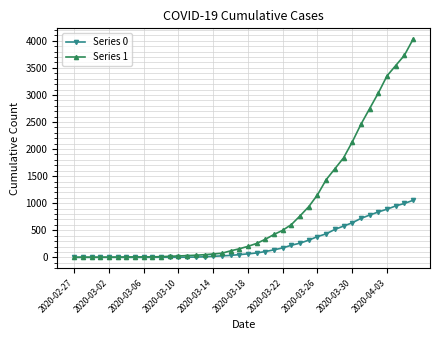

What is the sum of all Series 1 values?

35787